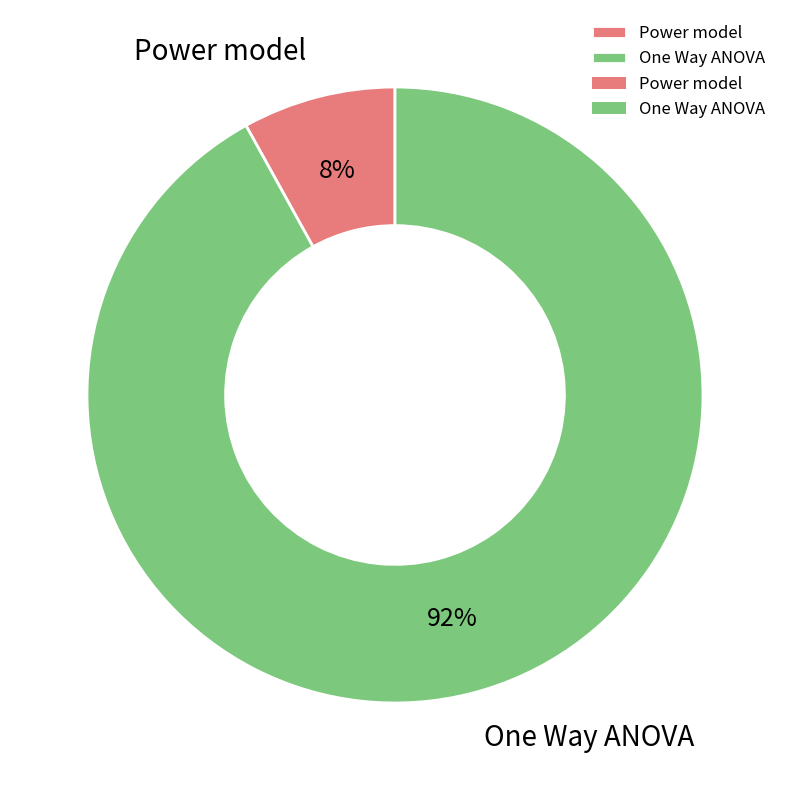

To the nearest percent, what is the difference between the One Way ANOVA and Power model slice percentages?

84%